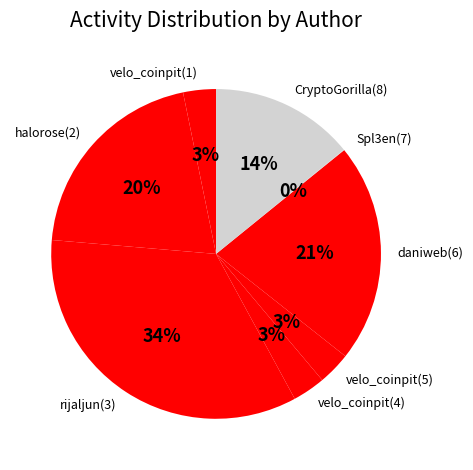

Is it true that daniweb(6) is 21% of the pie?

True